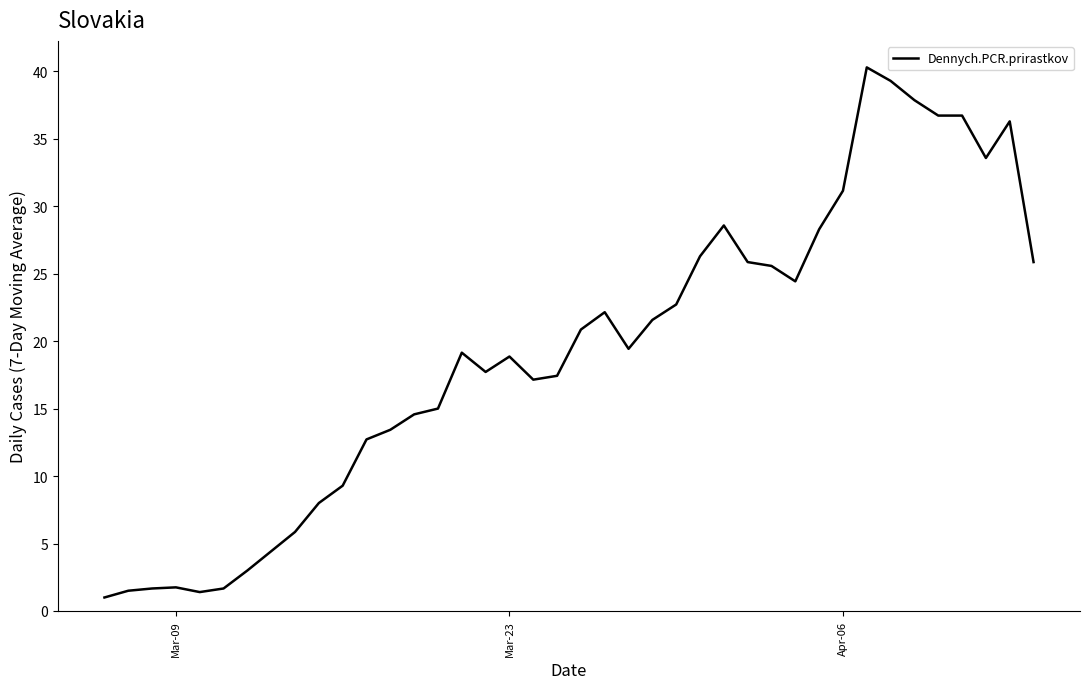

What is the difference between the maximum and minimum values?

39.3